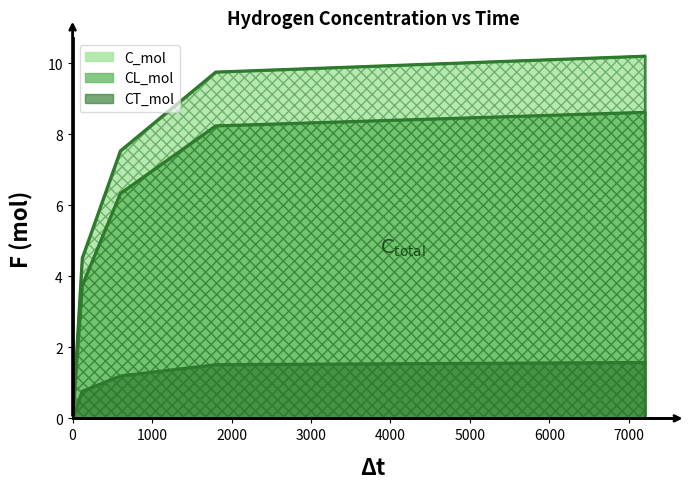

Reading left to right, list all the values displayed in this chart.

C_mol: 0=0.0	120=4.5	600=7.5	1800=9.8	7200=10.2
CL_mol: 0=0.0	120=3.7	600=6.3	1800=8.2	7200=8.6
CT_mol: 0=0.0	120=0.8	600=1.2	1800=1.5	7200=1.6